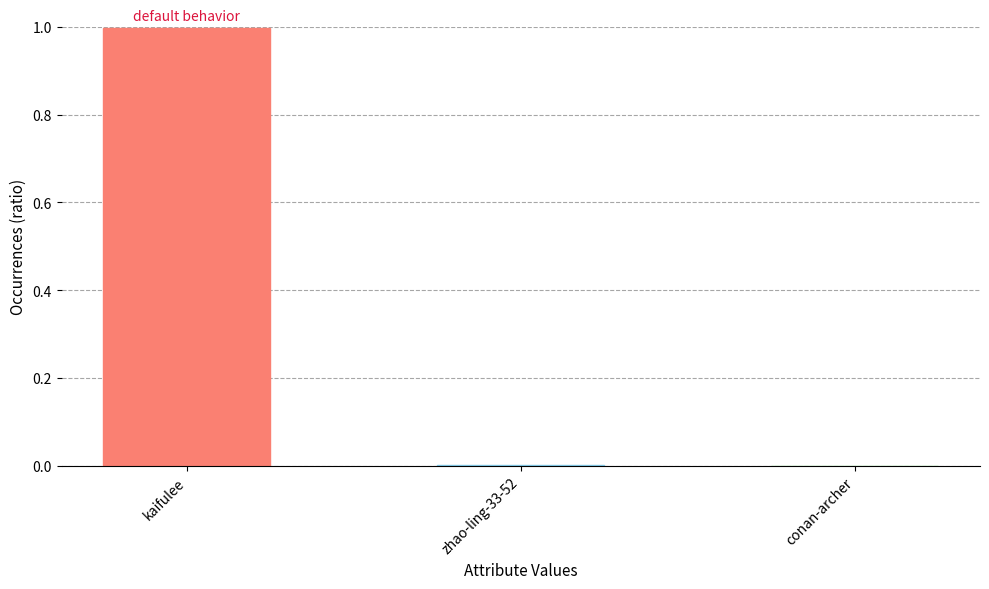

What is the sum of all values?

1.0